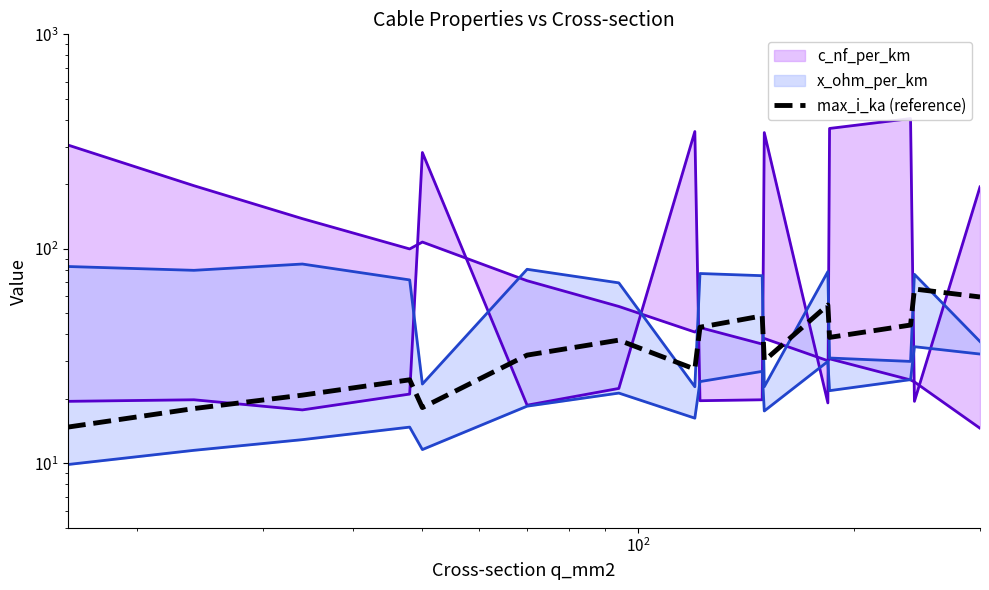

What is the average value?

36.1